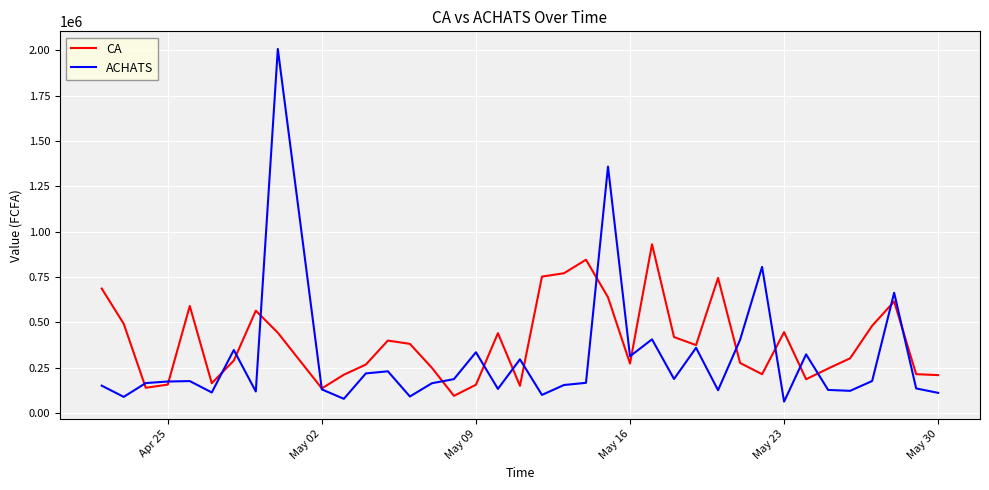

Count the number of data series in this chart.

2